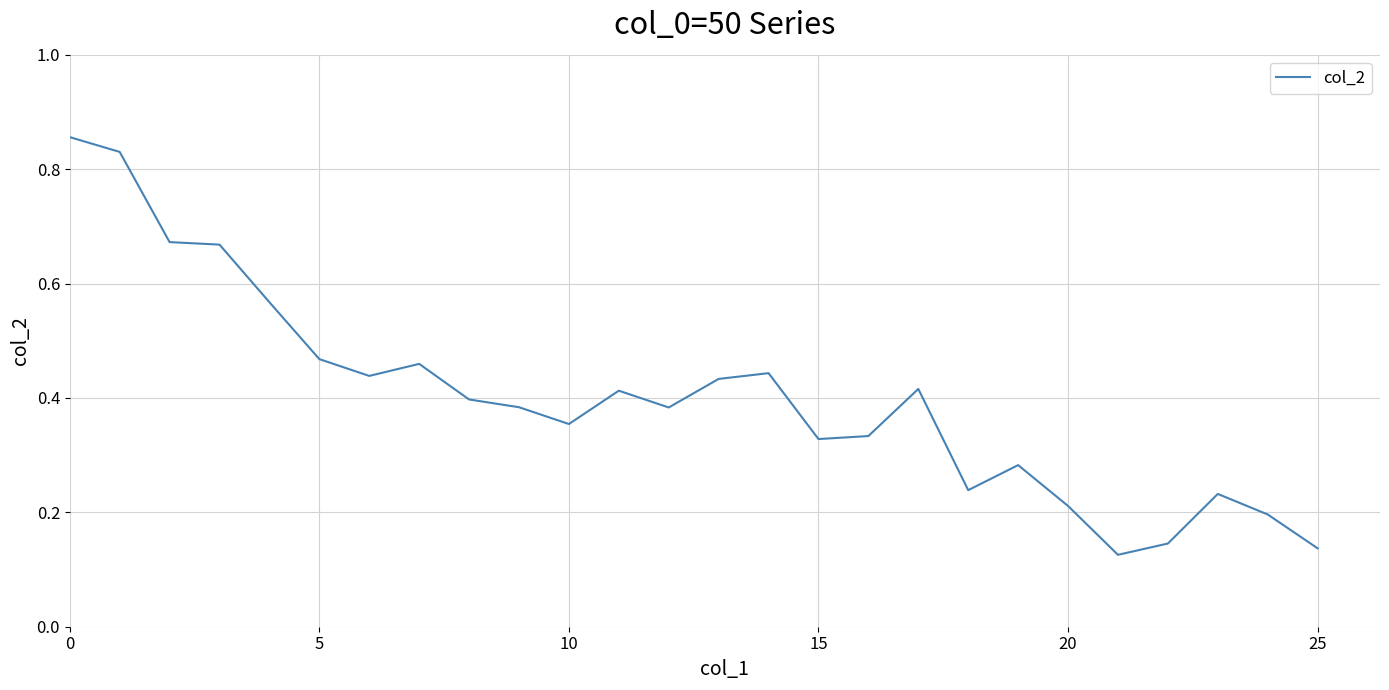

What is the average value?

0.4